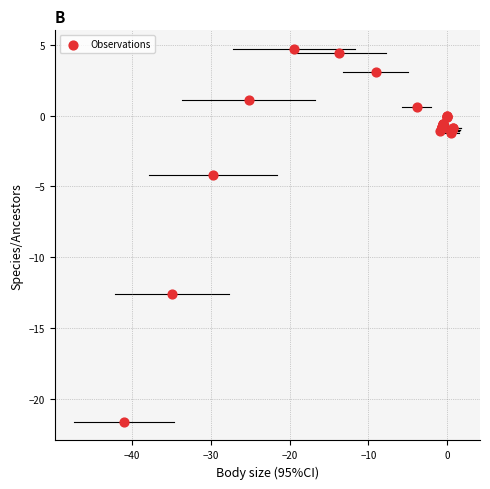

What Y value in the scatter plot is closest to -8?

-4.2